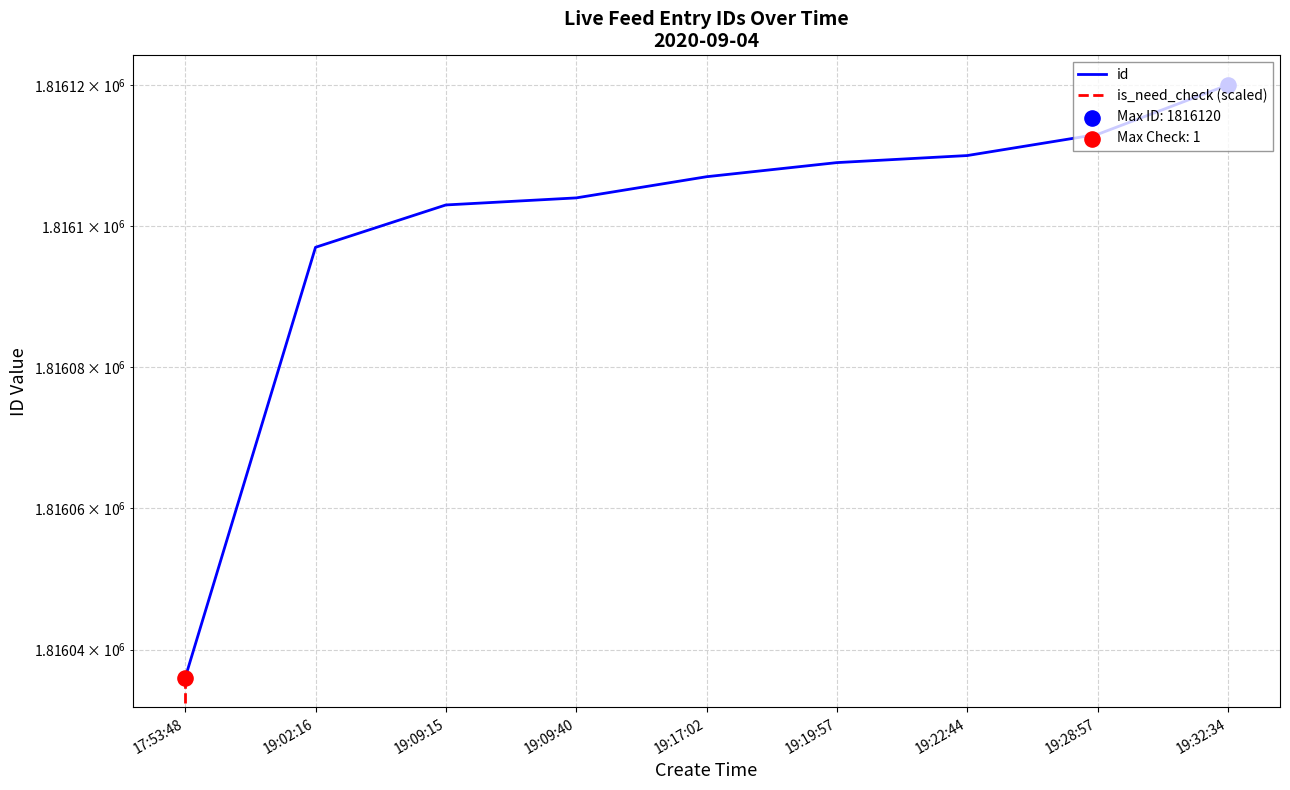

Which series has the largest Y range (max minus min)?

is_need_check (scaled)